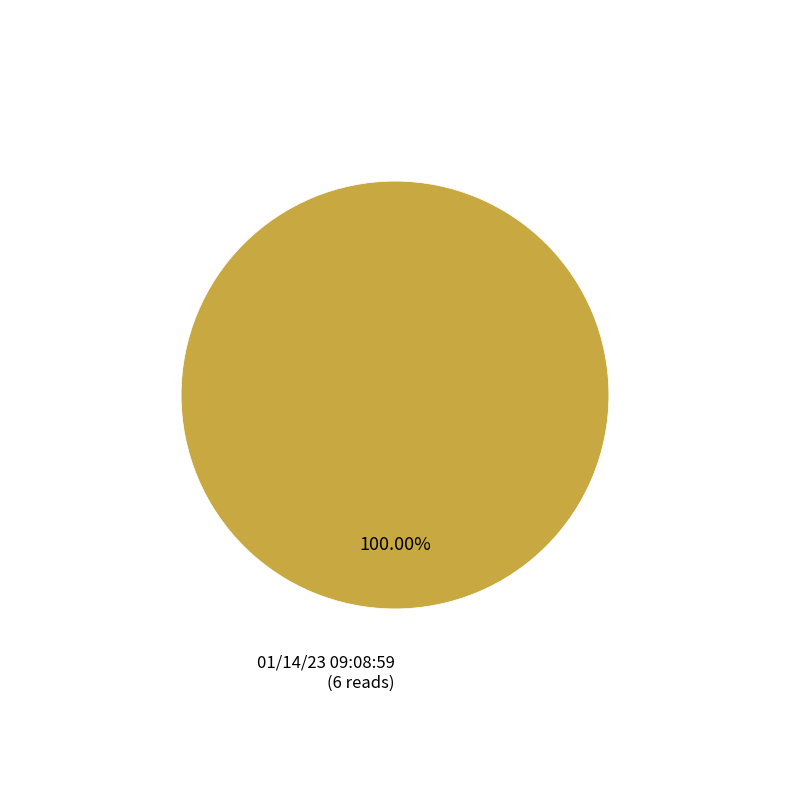

Does any single category account for the majority?

Yes